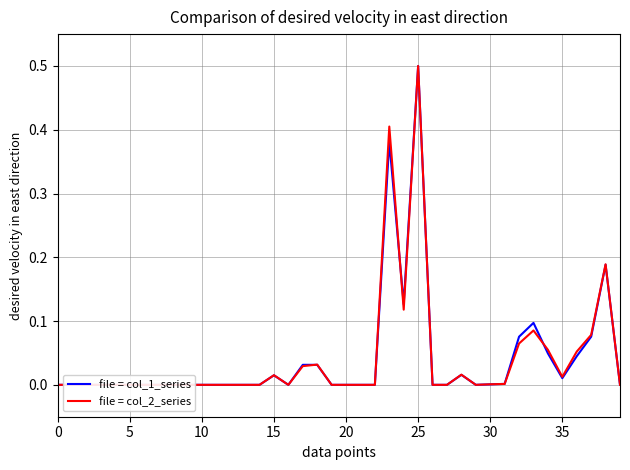

In col_1 (volume), how many points are lower than both neighbors (excluding endpoints)?

4